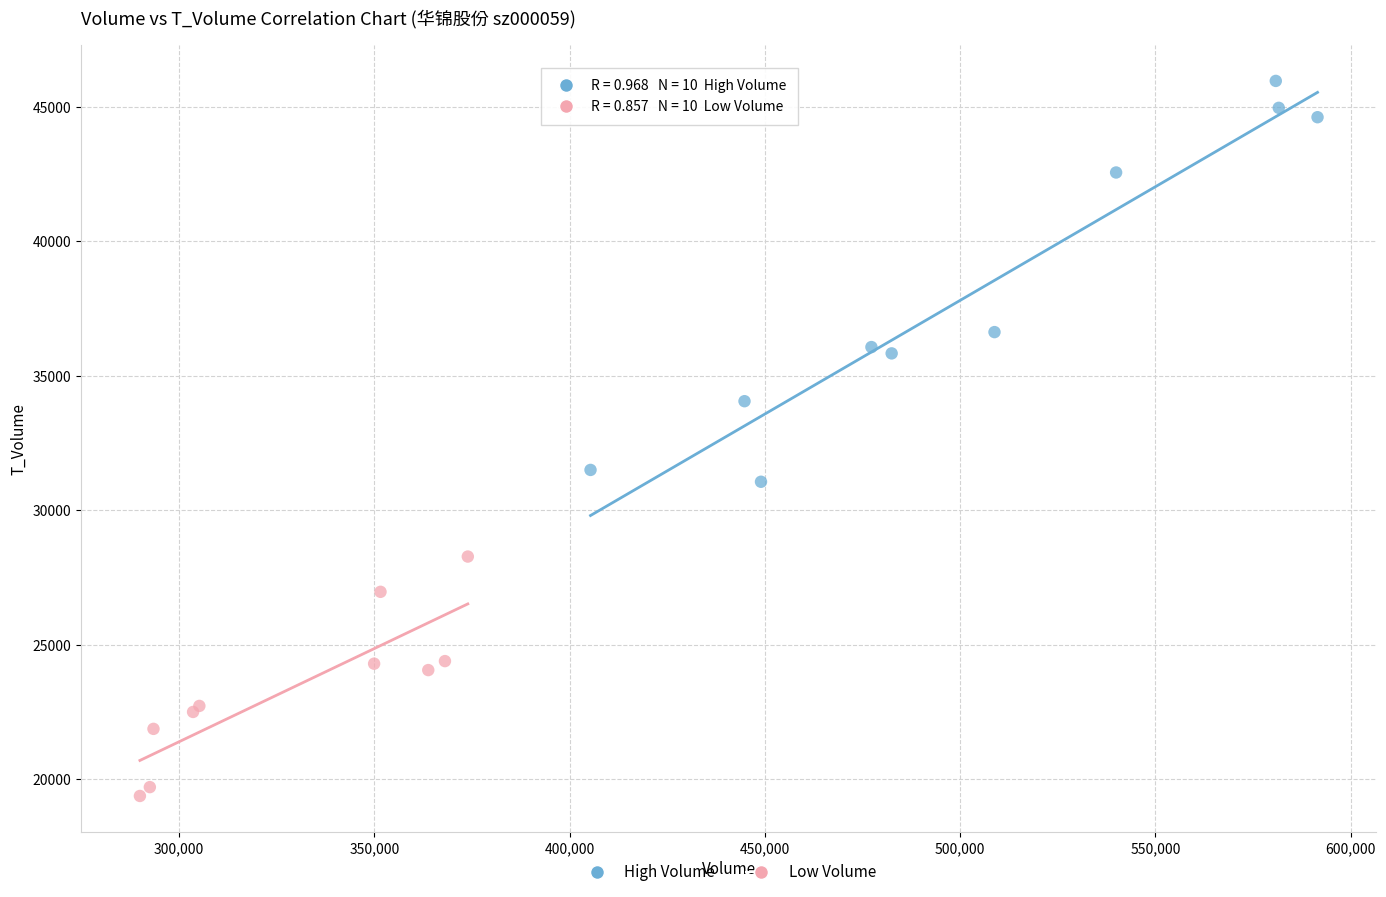

Which series has the largest Y range (max minus min)?

High Volume